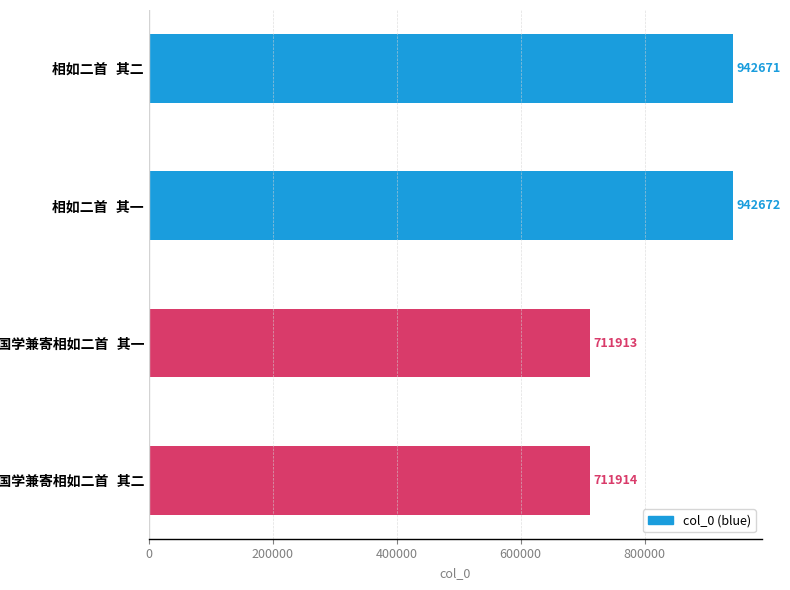

Reading top to bottom, transcribe all the data shown in this chart.

942671	942672	711913	711914